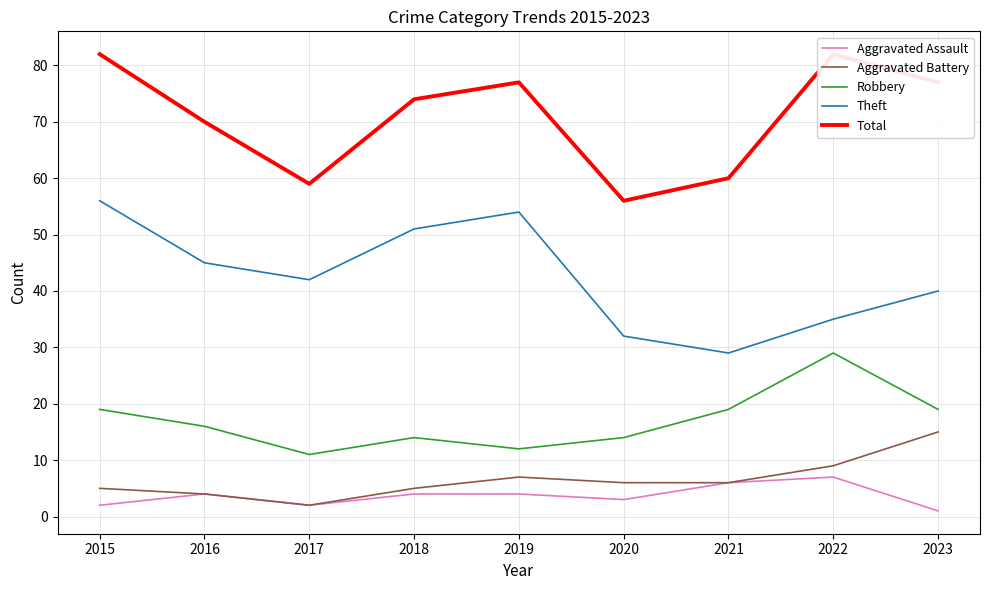

Reading left to right, what are all the values shown in this chart?

Aggravated Assault: 2	4	2	4	4	3	6	7	1
Aggravated Battery: 5	4	2	5	7	6	6	9	15
Robbery: 19	16	11	14	12	14	19	29	19
Theft: 56	45	42	51	54	32	29	35	40
Total: 82	70	59	74	77	56	60	82	77